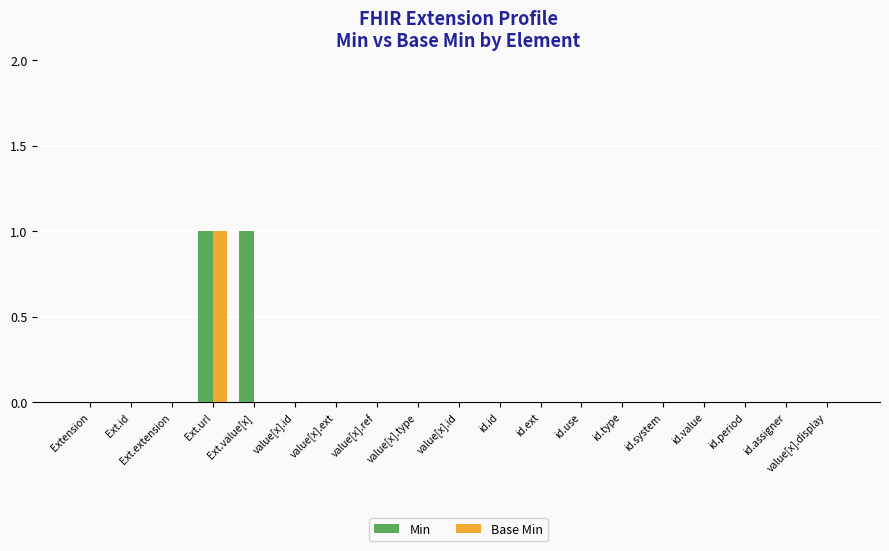

Rank the series by their maximum value, from highest to lowest.

Min, Base Min